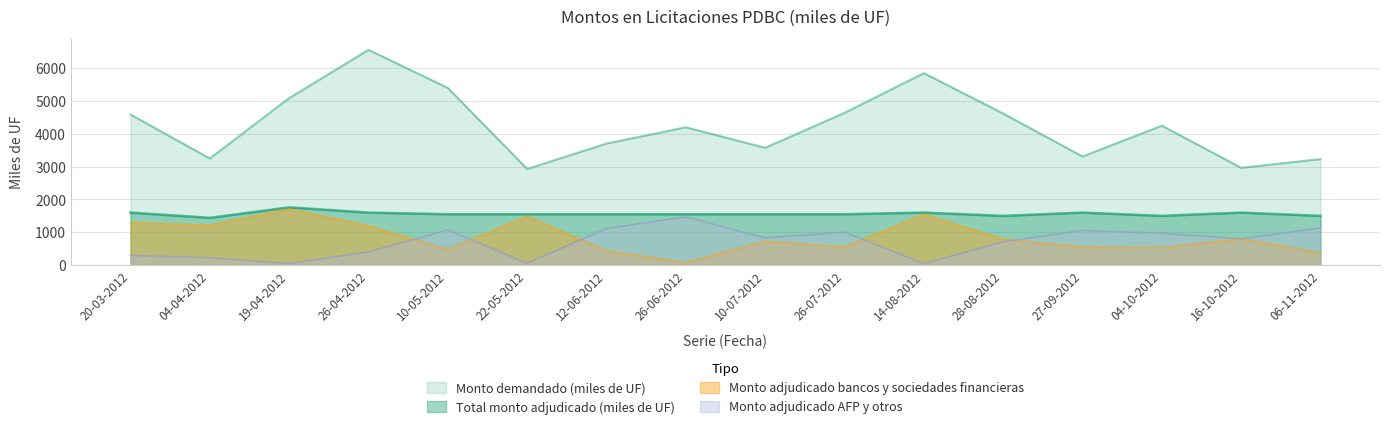

How many lines are shown in the chart?

4